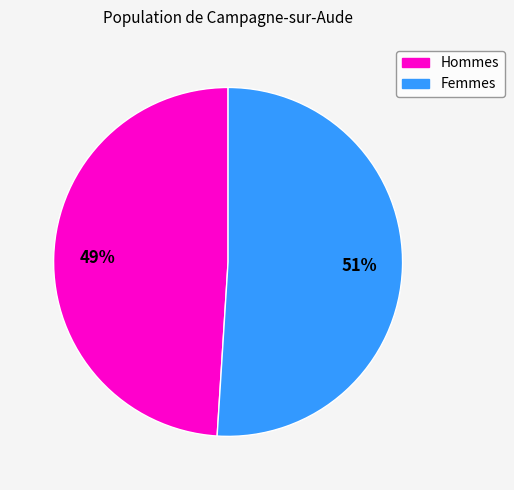

Does any single category account for the majority?

Yes